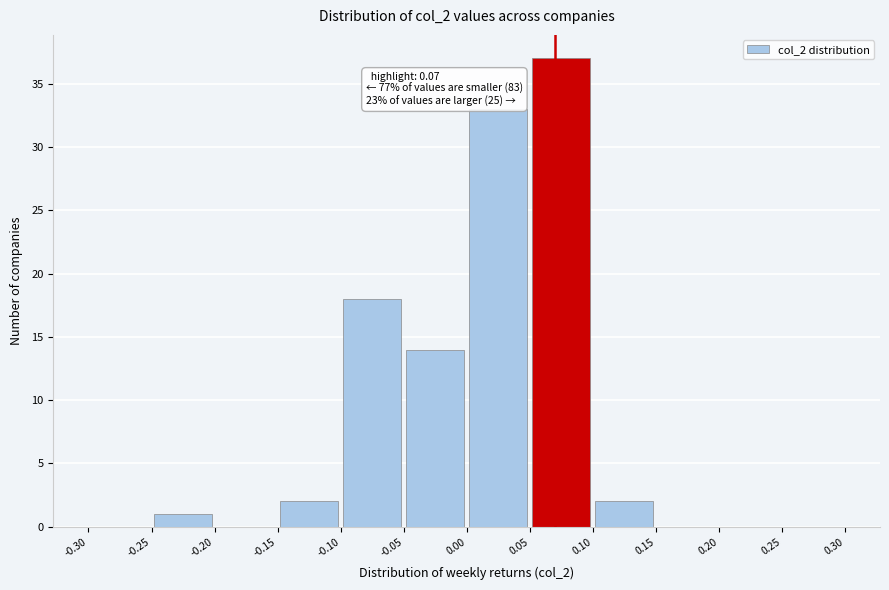

Over which range of the x-axis is the bar tallest?

0.05 to 0.10